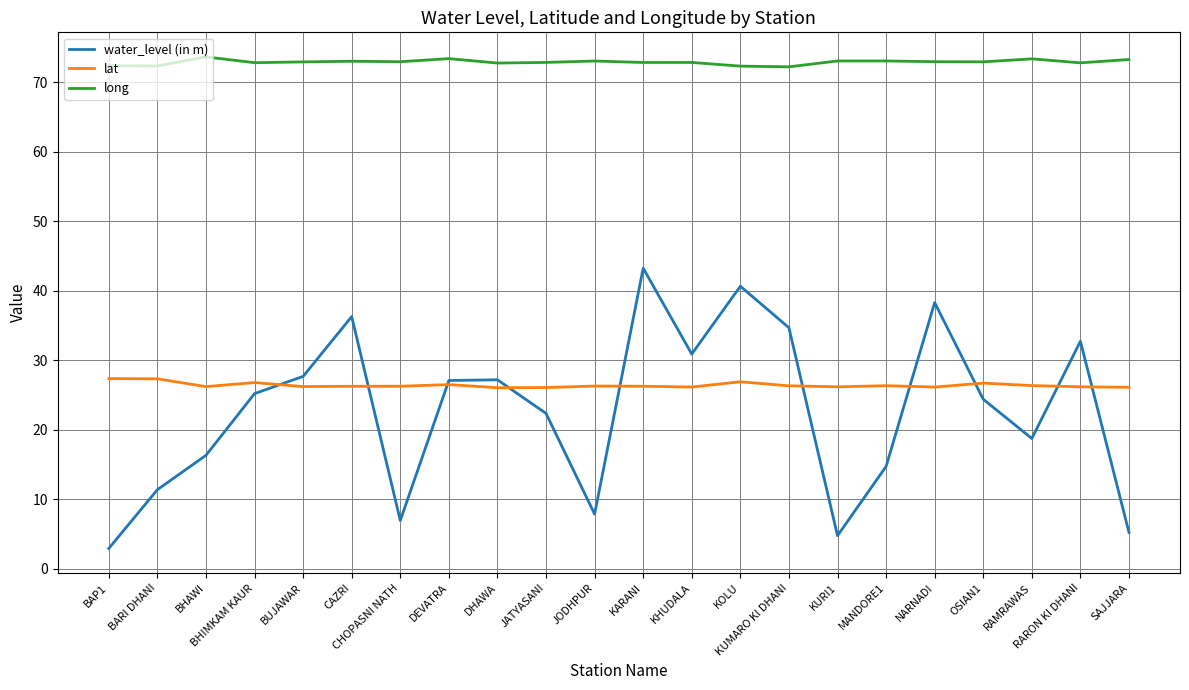

The value of water_level (in m) at BHAWI is 16.3. True or false?

True